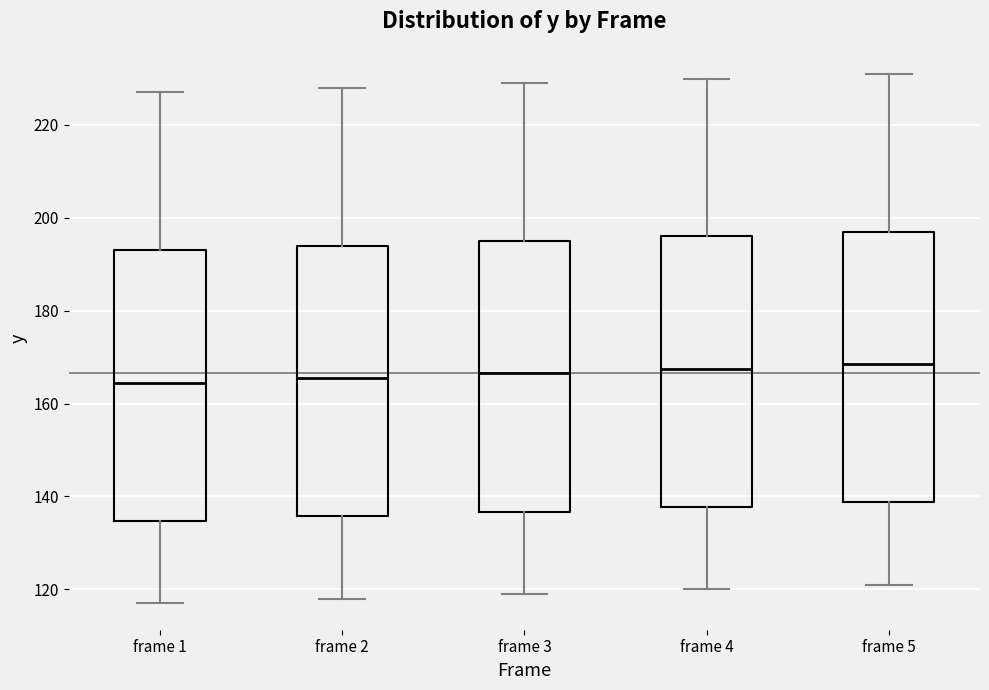

Reading left to right, read every box against the y-axis: the position of its median line, the range the box covers, and the ends of its whiskers. The values are not printed on the chart, so give them approximately, as read against the axis.

frame 1: median 164, box 134 to 194, whiskers 118 to 228
frame 2: median 166, box 136 to 194, whiskers 118 to 228
frame 3: median 166, box 136 to 196, whiskers 120 to 230
frame 4: median 168, box 138 to 196, whiskers 120 to 230
frame 5: median 168, box 138 to 198, whiskers 122 to 232